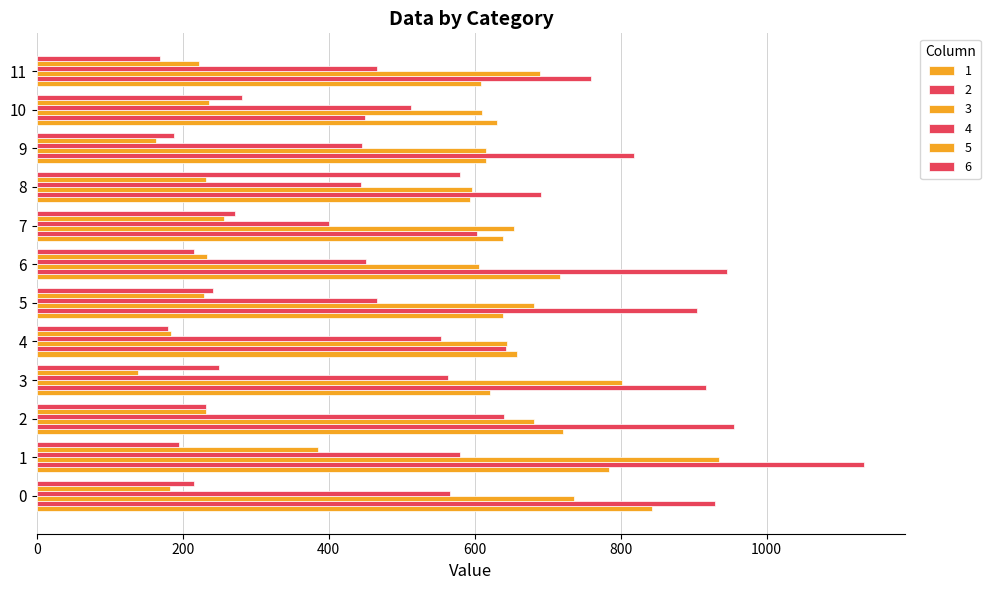

What value does the 4 series have at 5?

465.6